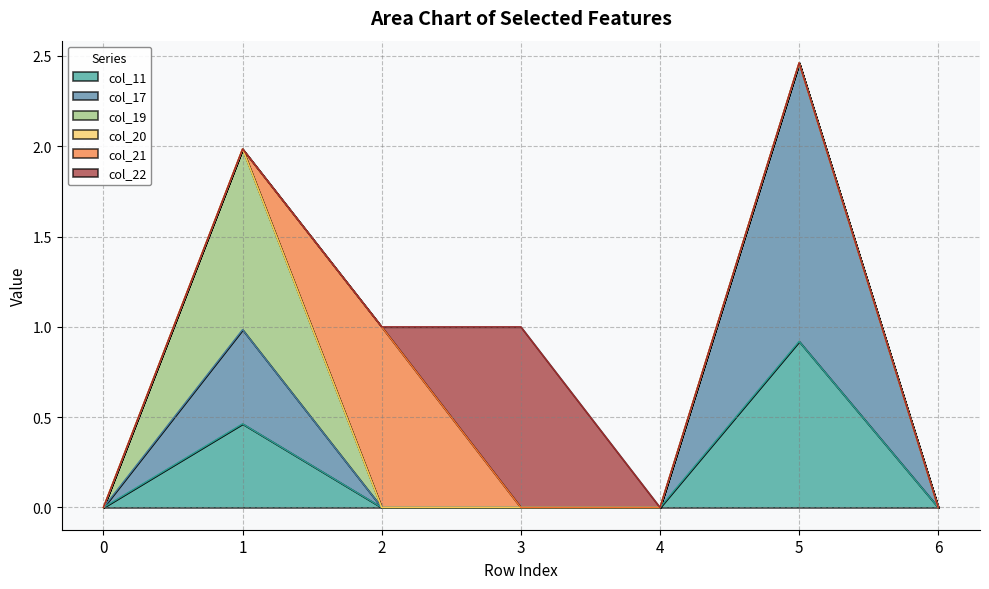

At which category is the sum across all series the highest?

5